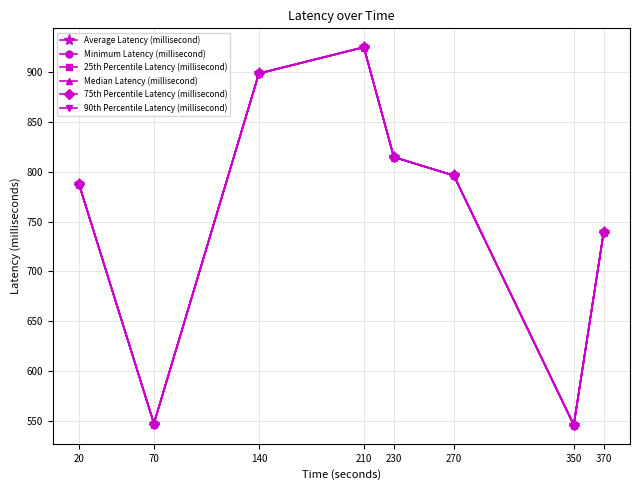

What is the difference between the second highest and minimum values in the 90th Percentile Latency (millisecond) series?

351.7